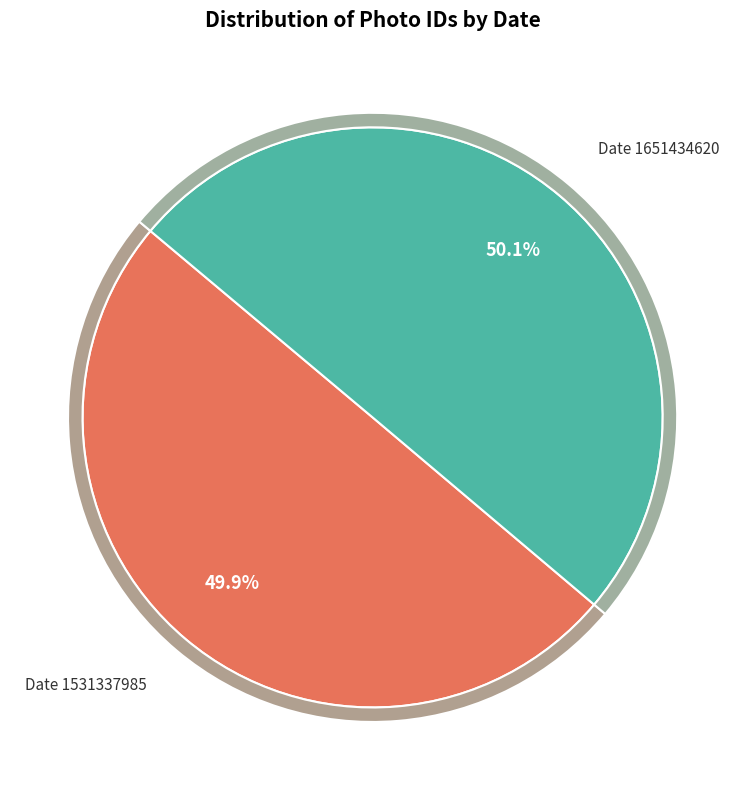

Rank the categories by value from lowest to highest.

Date 1531337985, Date 1651434620